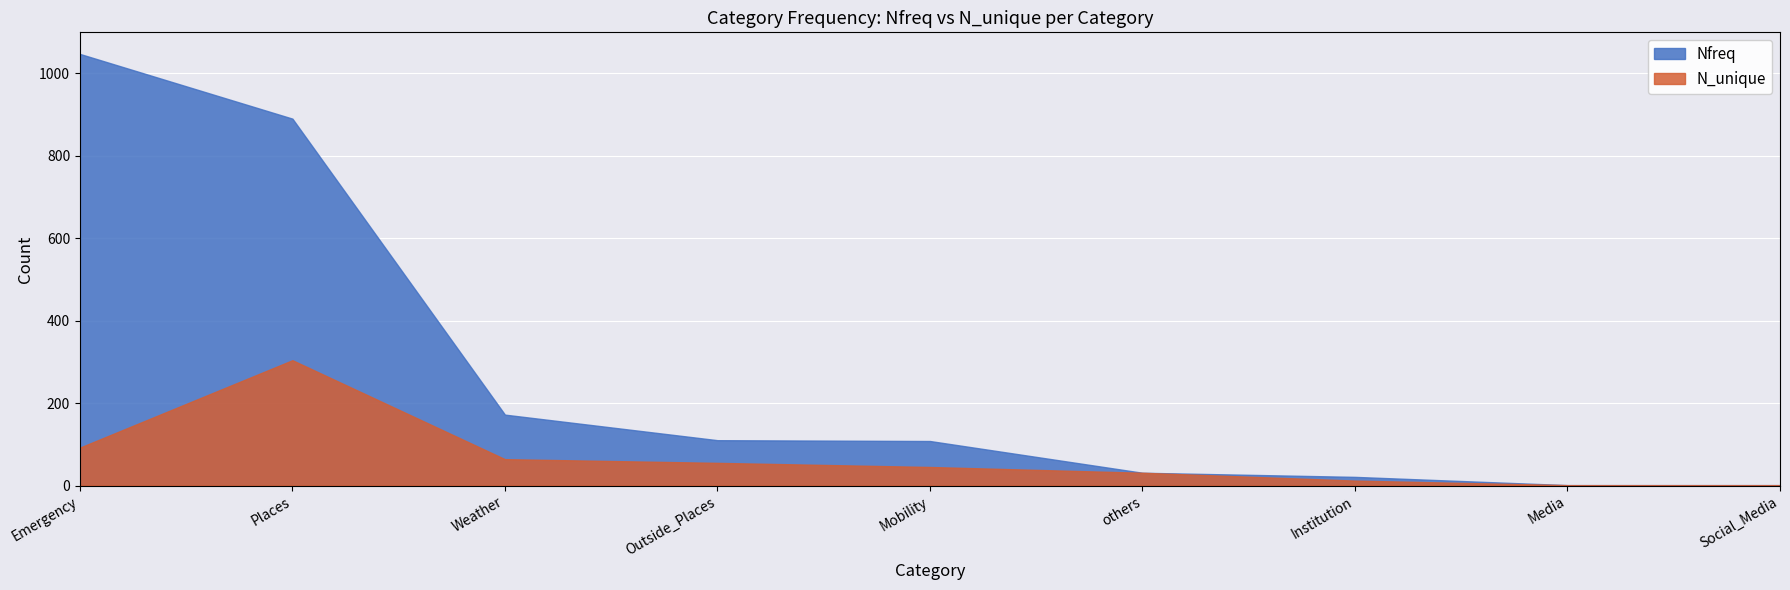

Between Mobility and Institution, which series saw the biggest shift?

Nfreq